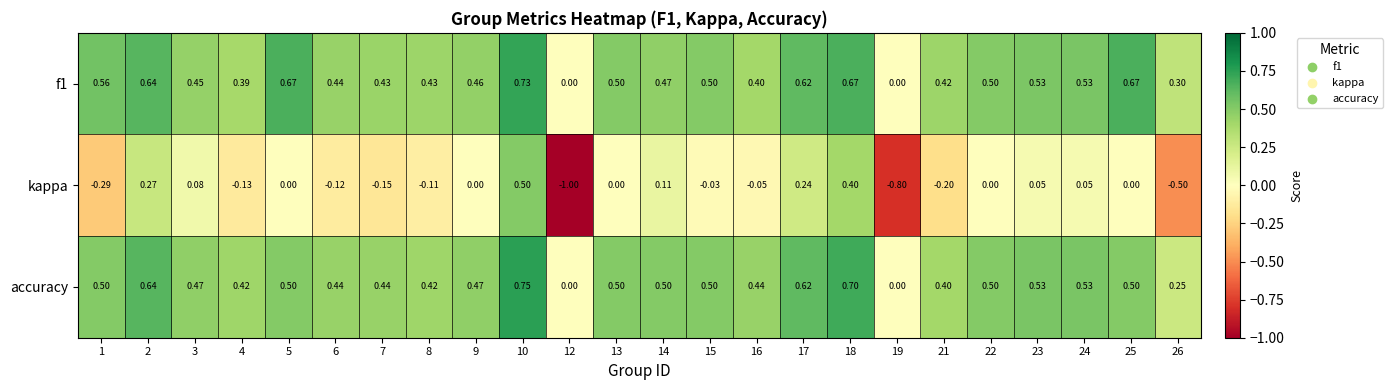

Is the value of kappa at 8 greater than the value of accuracy at 22?

No